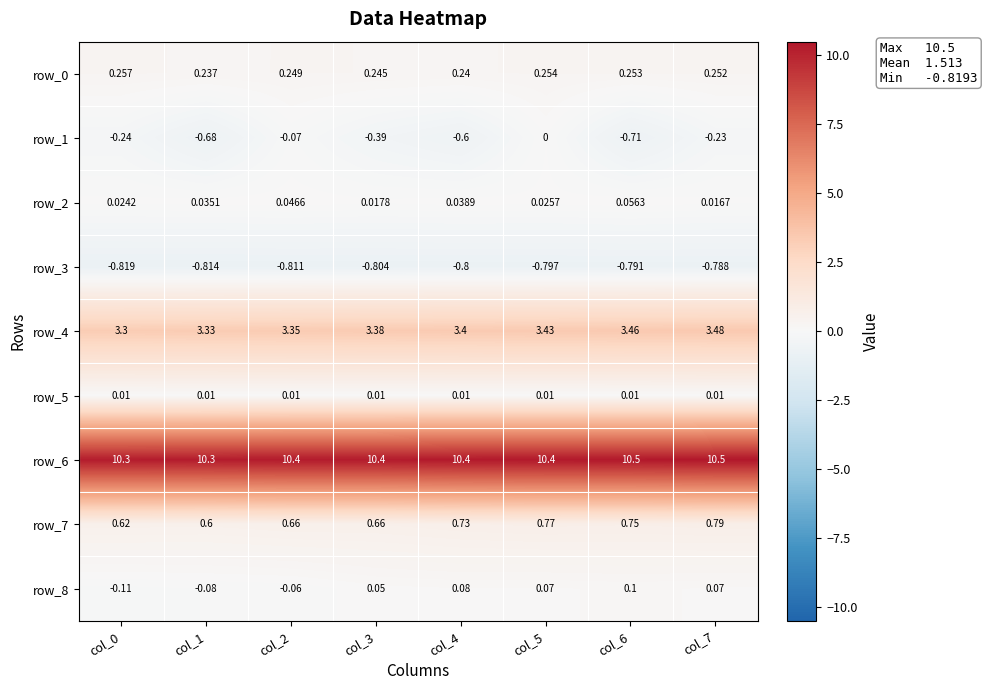

What is the total value across all series at col_3?

13.6